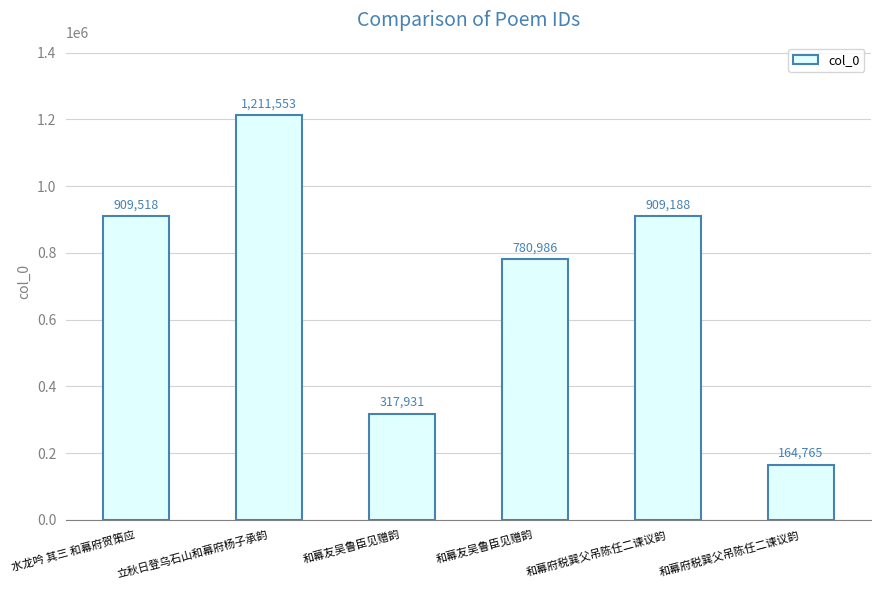

Are the bars horizontal?

No